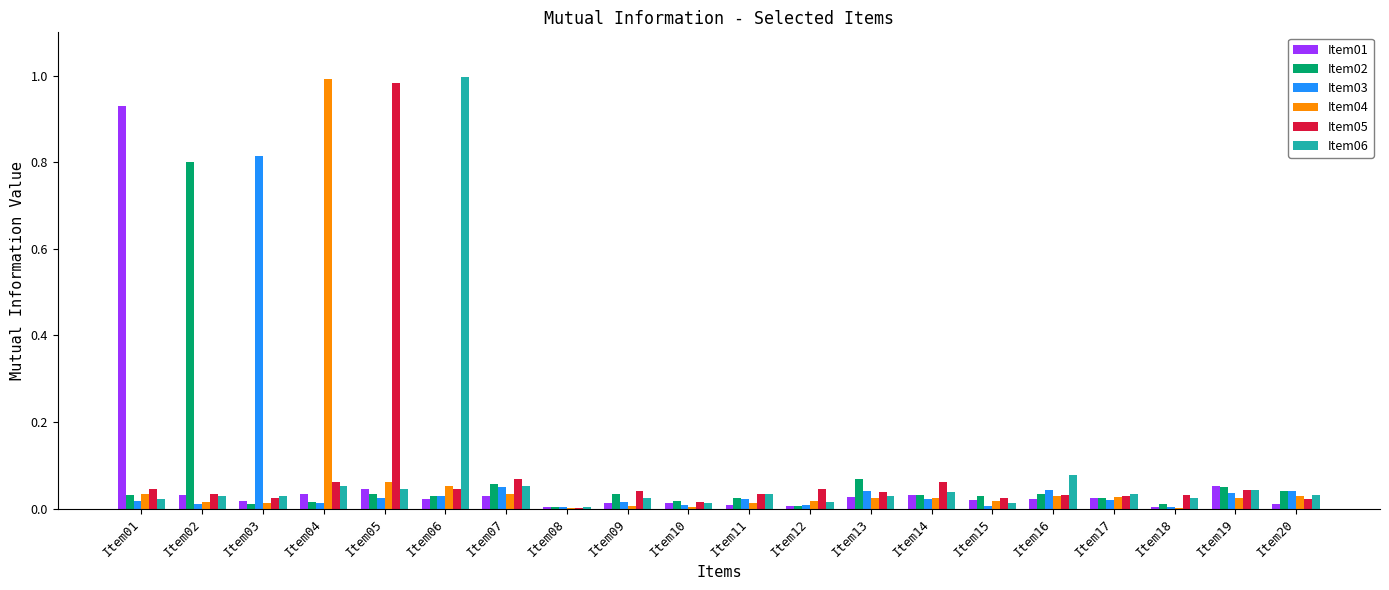

How many groups of bars are there?

20